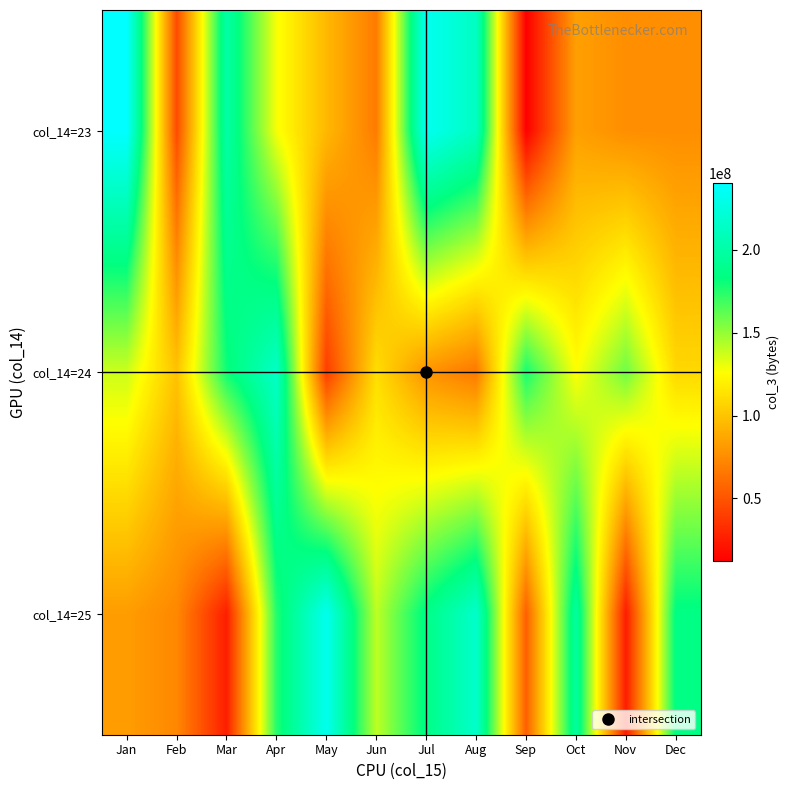

Reading left to right, transcribe all the data shown in this chart.

col_14=23: Jan=240109696	Feb=45605192	Mar=200062024	Apr=127855320	May=94720264	Jun=67332840	Jul=233723992	Aug=212352312	Sep=11978224	Oct=83499616	Nov=75535360	Dec=75535360
col_14=24: Jan=137640544	Feb=99268776	Mar=179984784	Apr=214290392	May=39246640	Jun=111207264	Jul=78205976	Aug=66001792	Sep=177703816	Oct=126253984	Nov=158126880	Dec=108830248
col_14=25: Jan=82212232	Feb=72870960	Mar=25529048	Apr=175490512	May=232044112	Jun=140807904	Jul=186400384	Aug=216322192	Sep=54887928	Oct=197099264	Nov=24496056	Dec=185252472